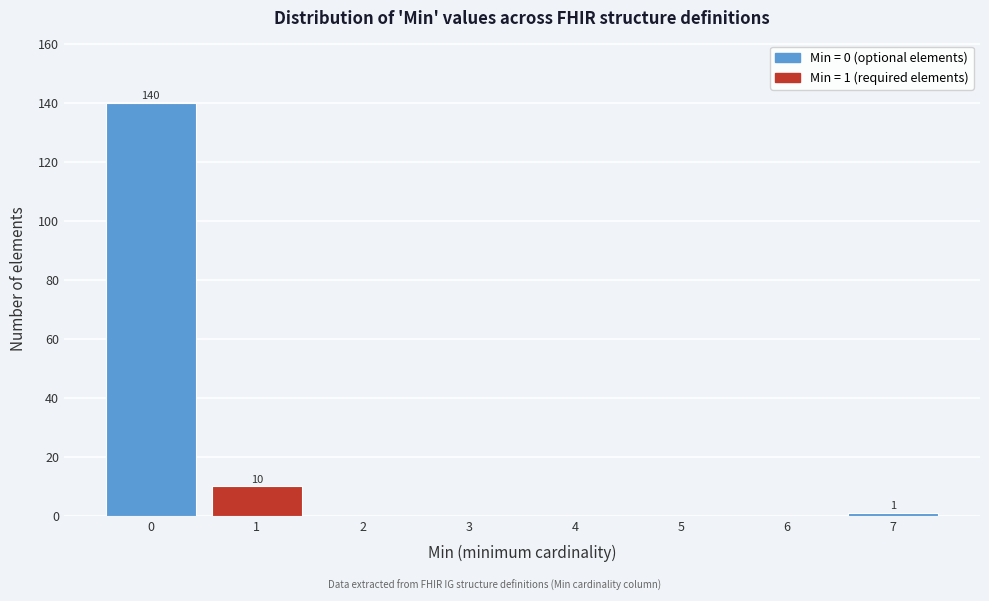

Over which range of the x-axis is the bar tallest?

-0.5 to 0.5